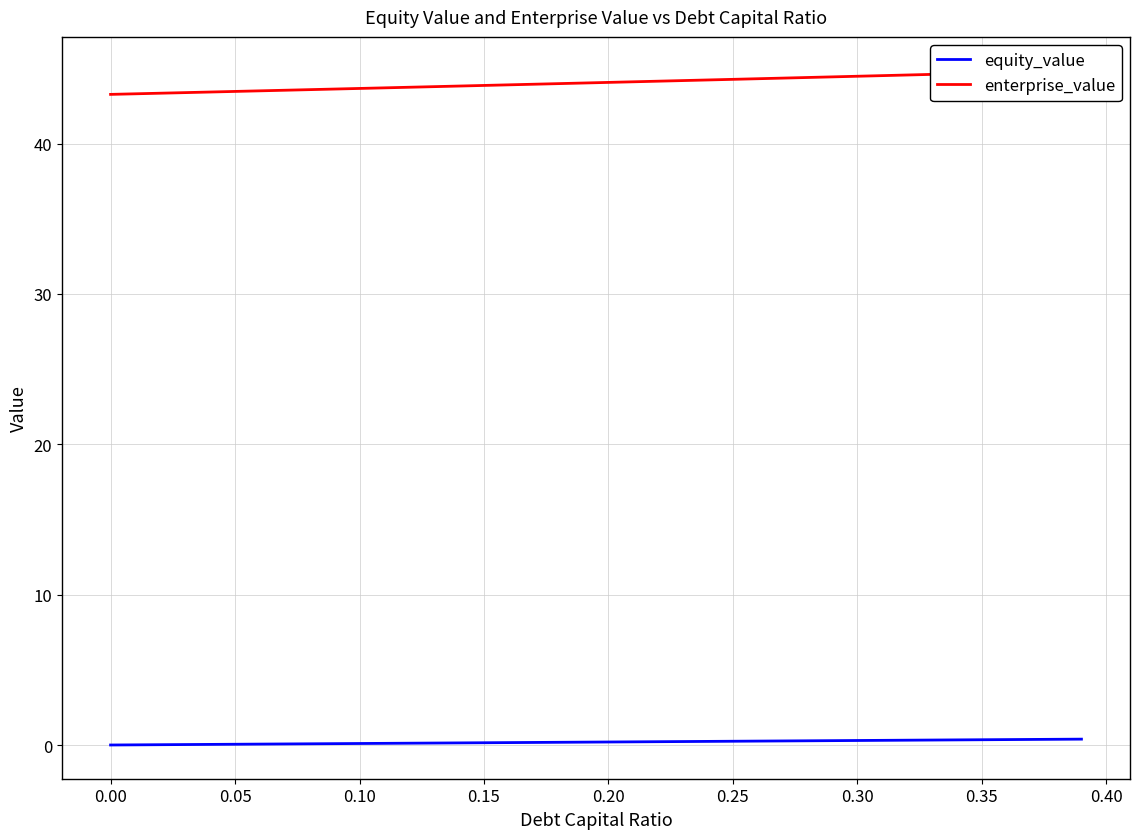

Which series has the widest spread of values?

enterprise_value